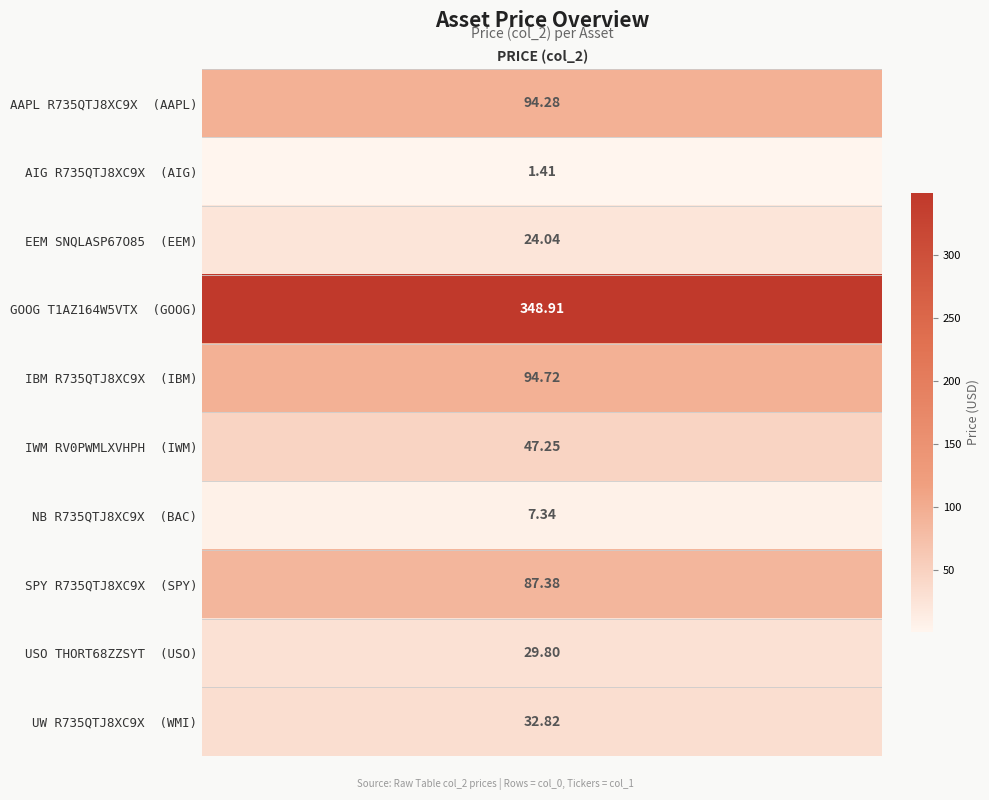

True or false: the data shows 62.8 at 5.

False